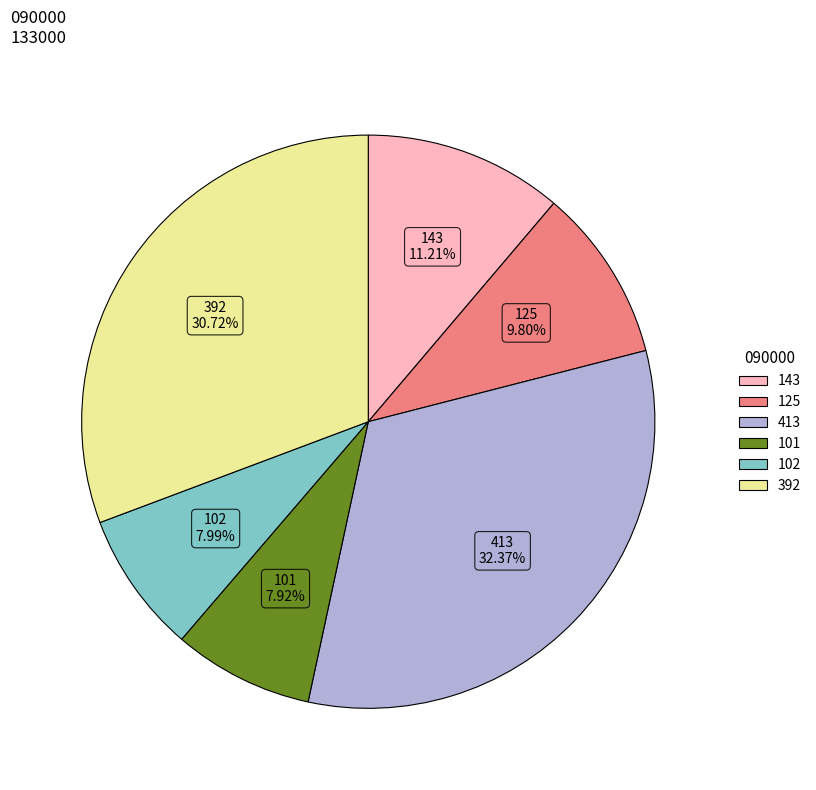

The 143 slice represents 11% of the pie. True or false?

True